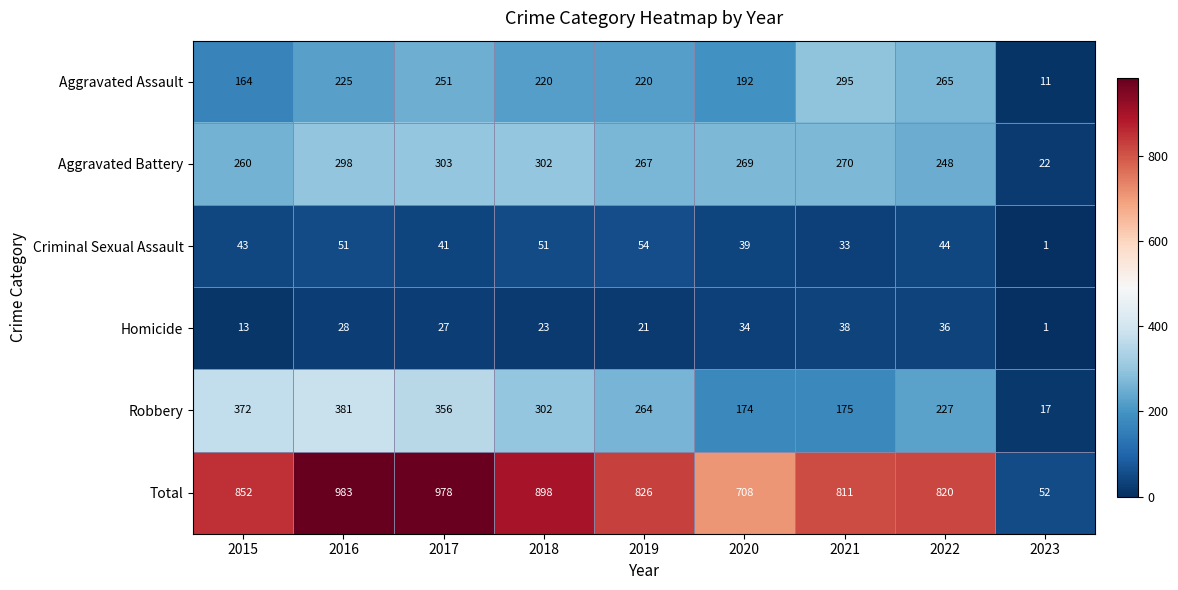

List the series in order of their peak value, highest first.

Total, Robbery, Aggravated Battery, Aggravated Assault, Criminal Sexual Assault, Homicide